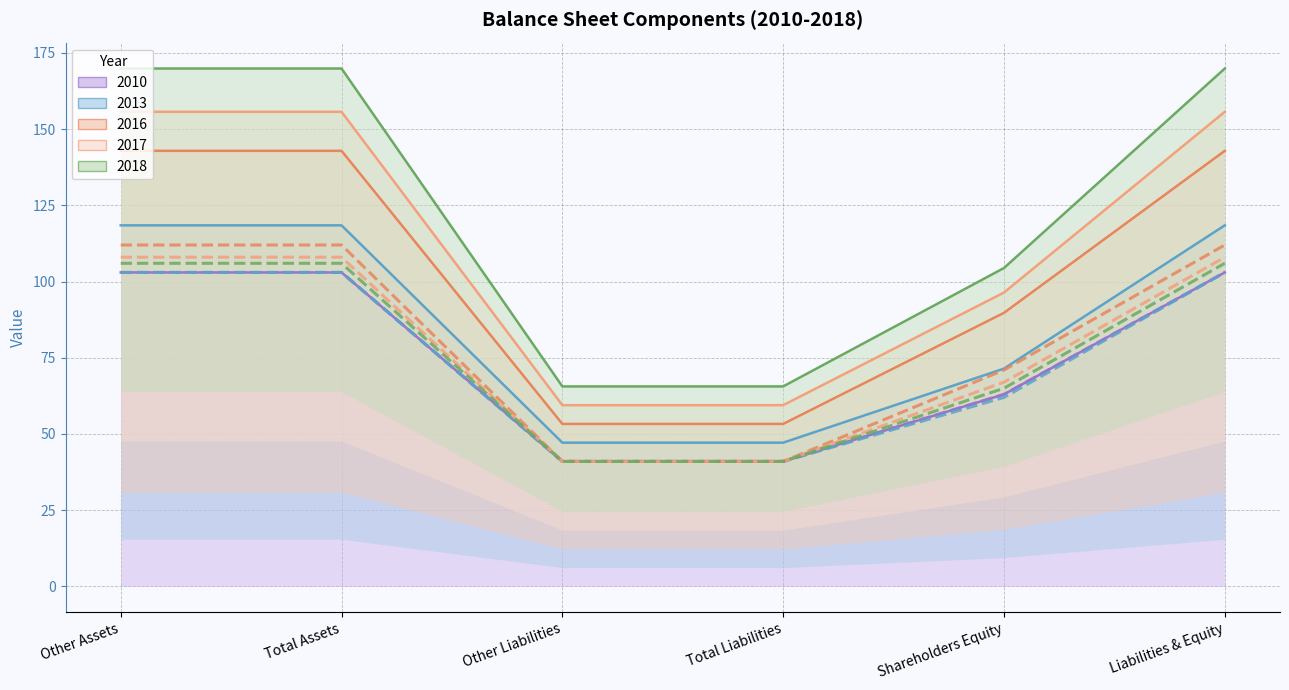

What are all the series names shown in the legend?

2010, 2013, 2016, 2017, 2018